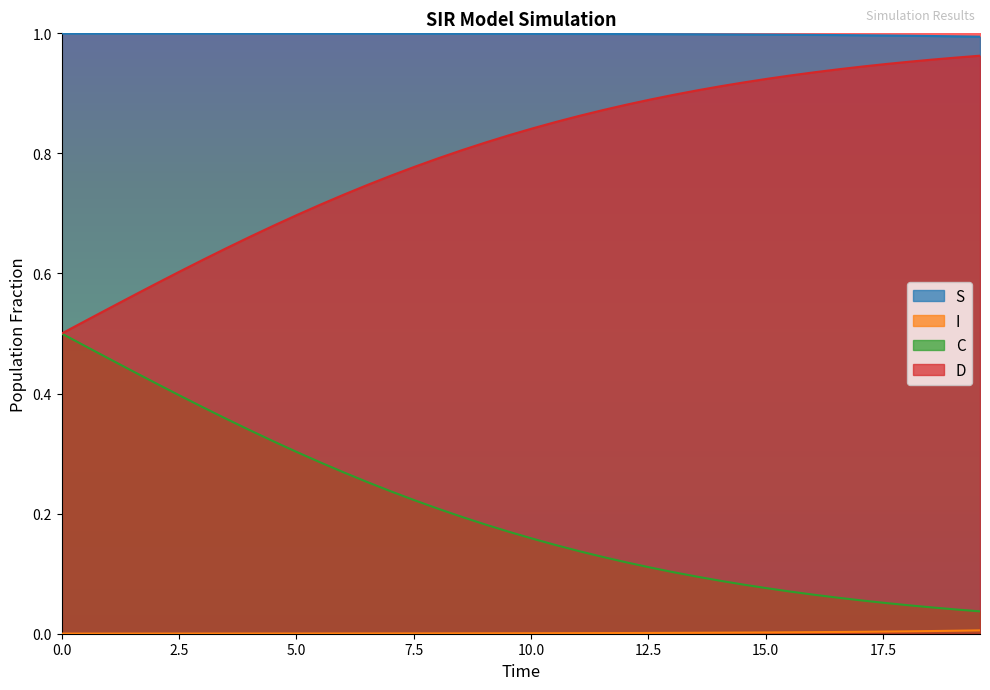

True or false: D and C cross at least once.

False